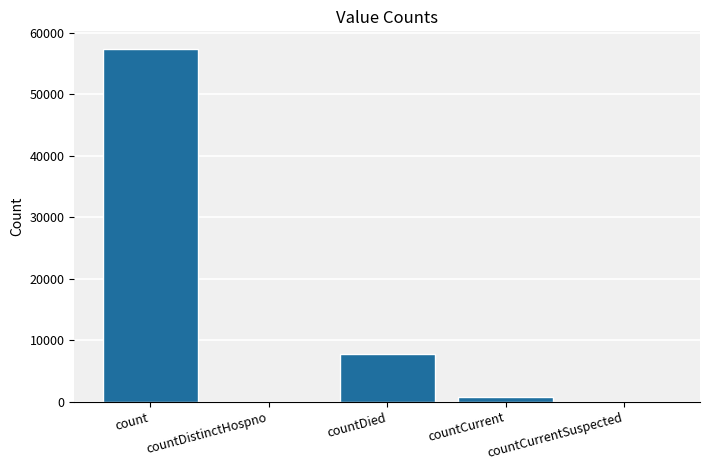

Count the number of data series in this chart.

1